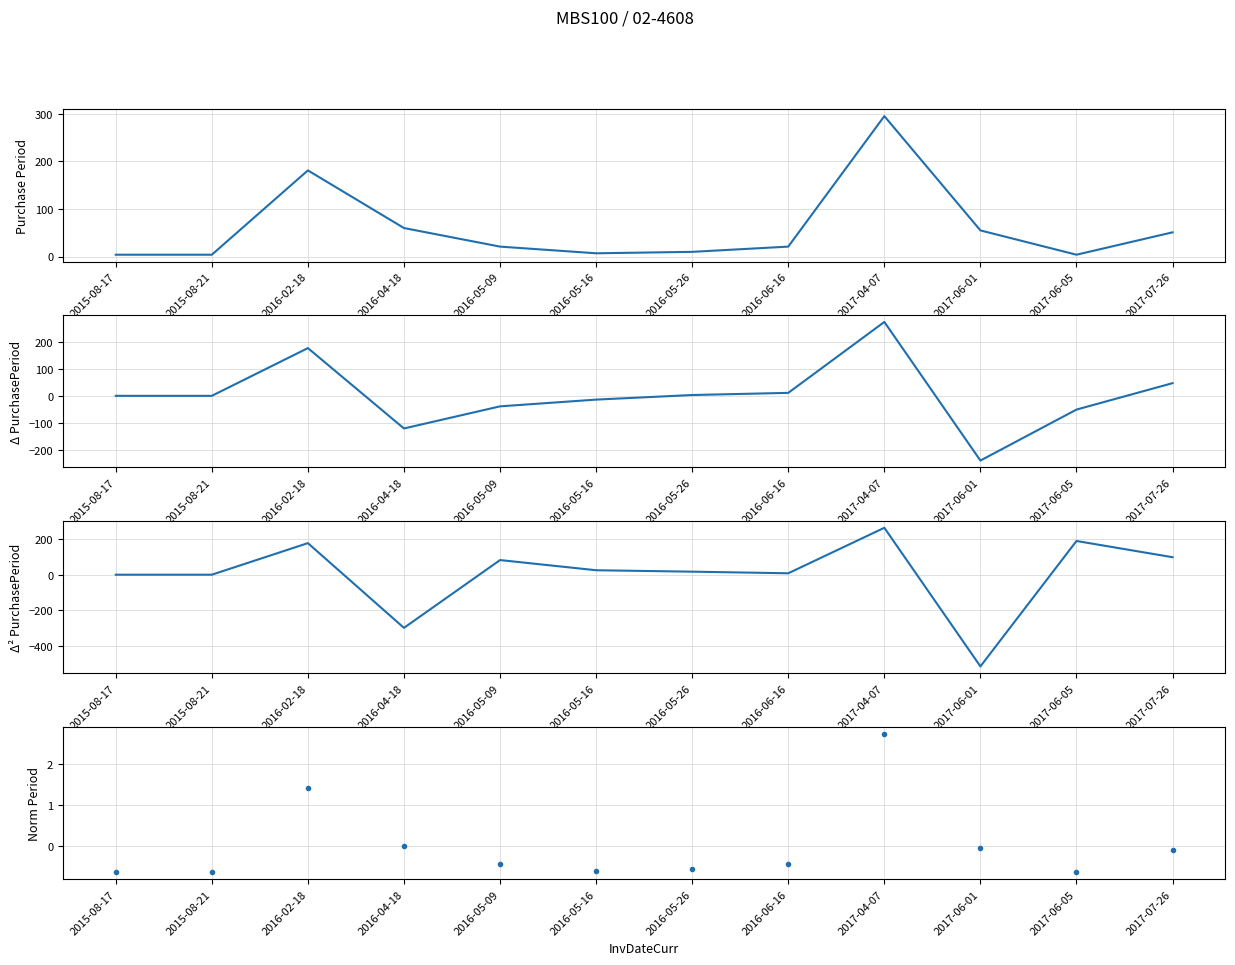

At which category does Δ PurchasePeriod reach its first local peak?

2016-02-18